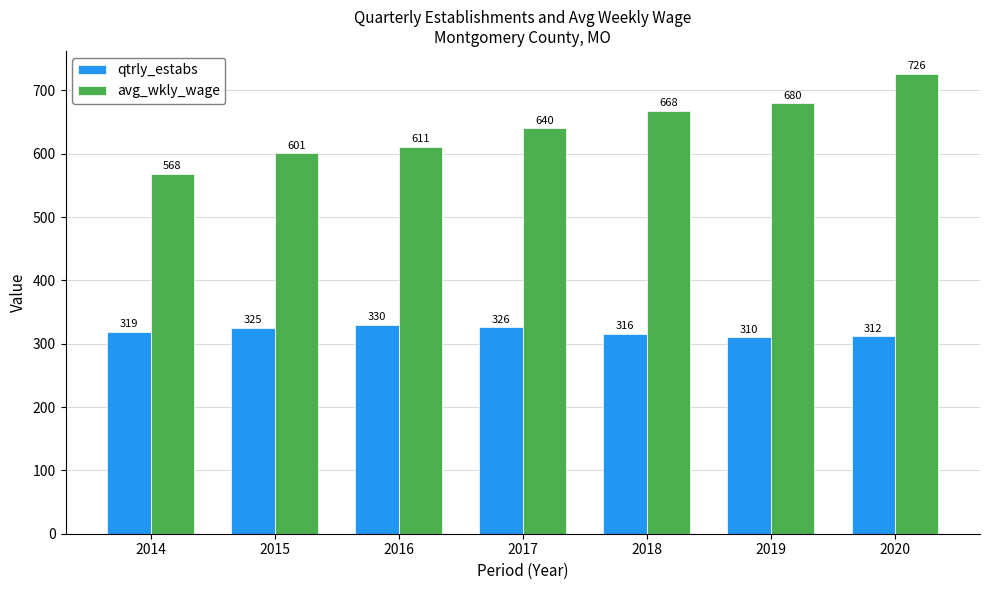

How many bars are there in total?

14